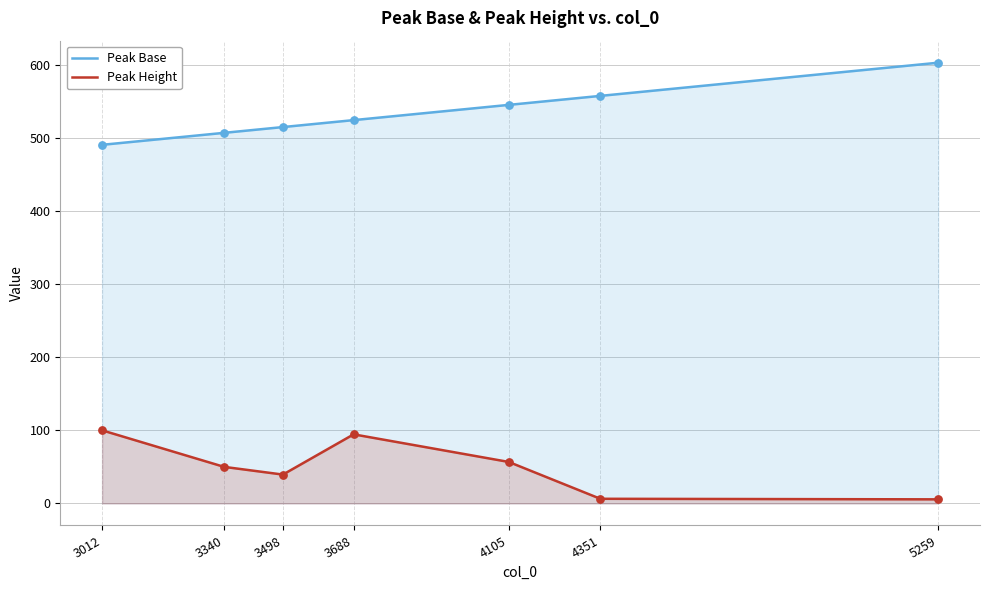

At how many categories does at least one series exceed 259?

7